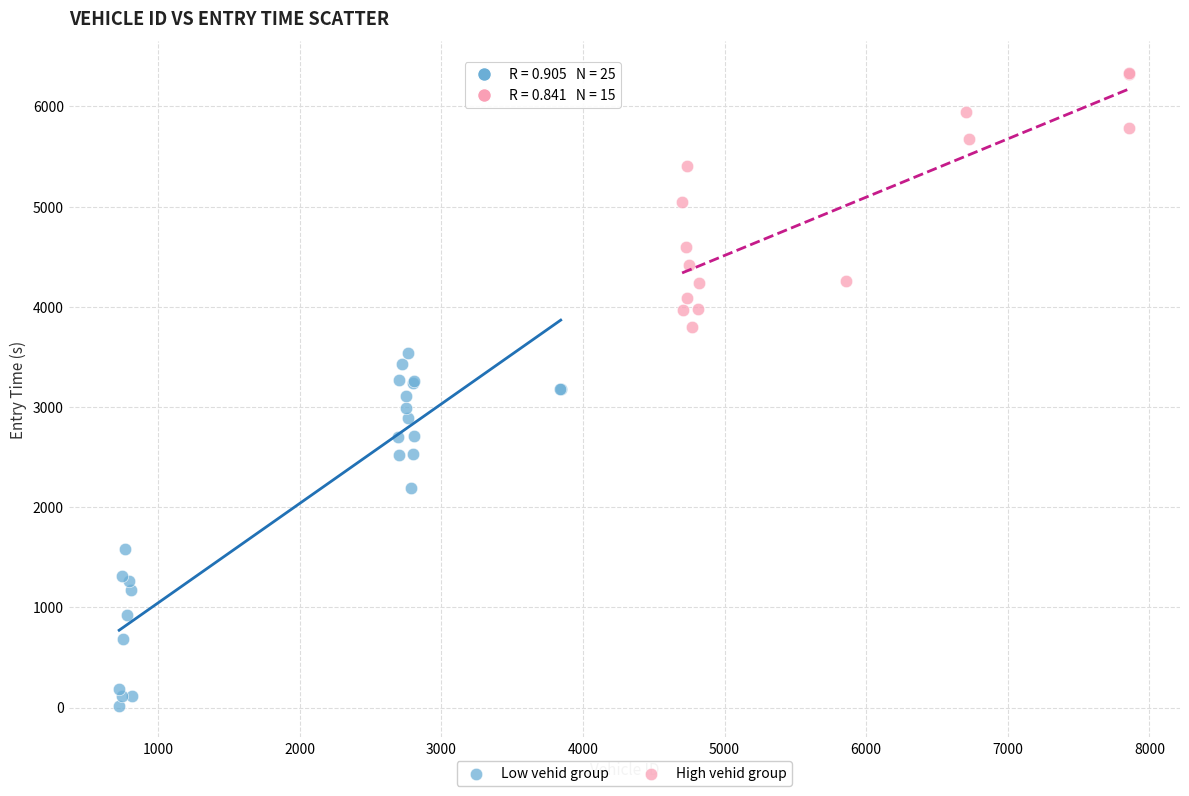

Which series reaches the maximum Y coordinate?

High vehid group